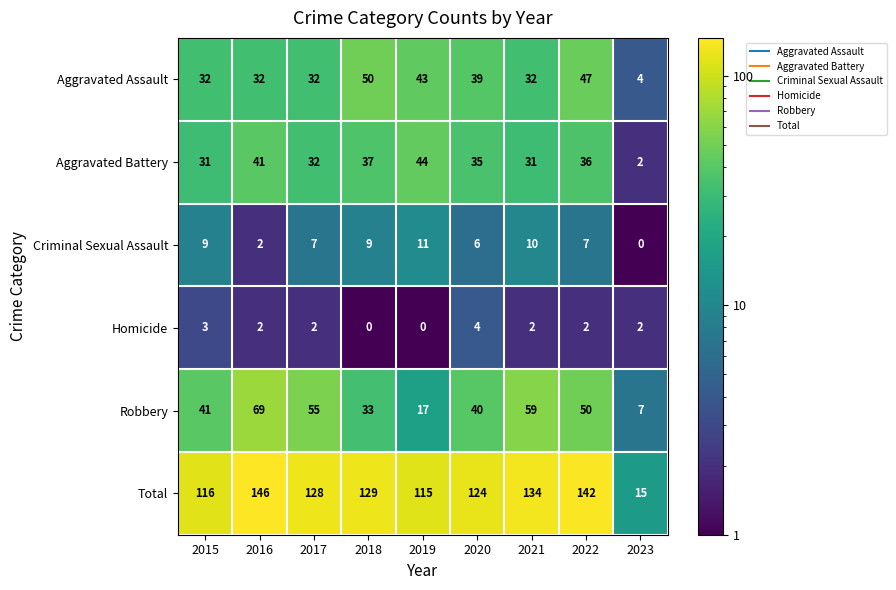

What is the approximate value of Total at 2017, to the nearest 10?

130